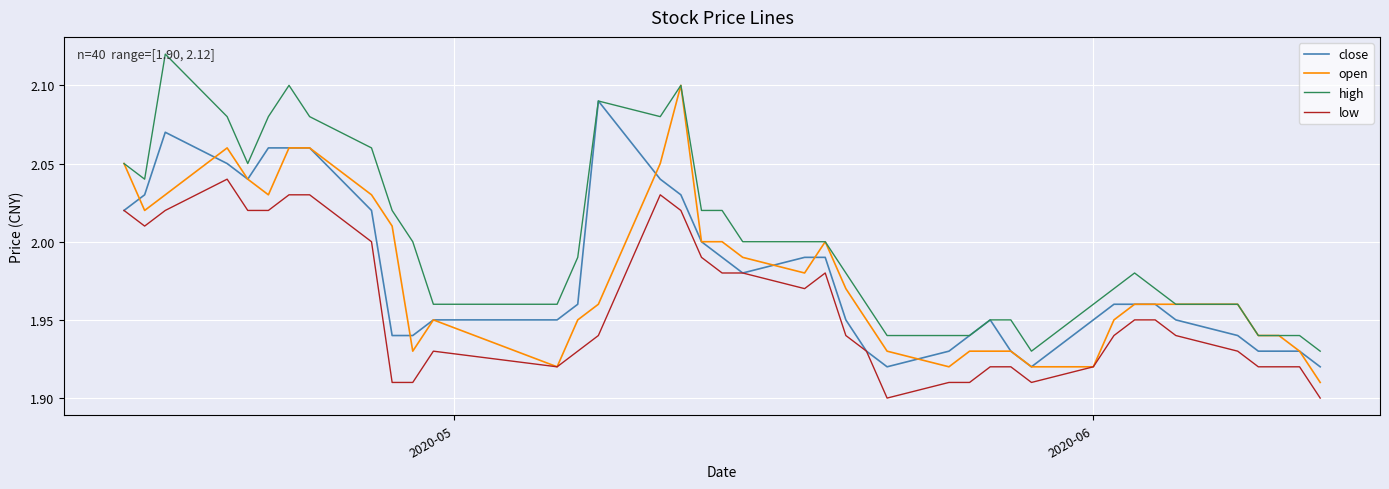

Rank the series by their maximum value, from lowest to highest.

low, close, open, high